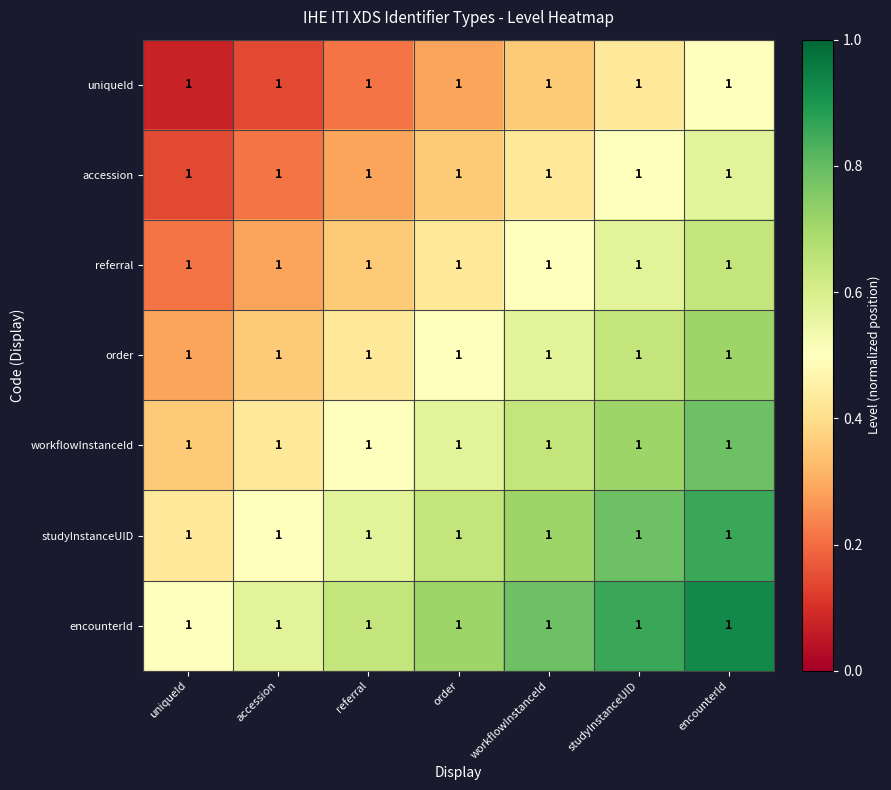

Is the value of uniqueId at studyInstanceUID greater than the value of encounterId at accession?

No